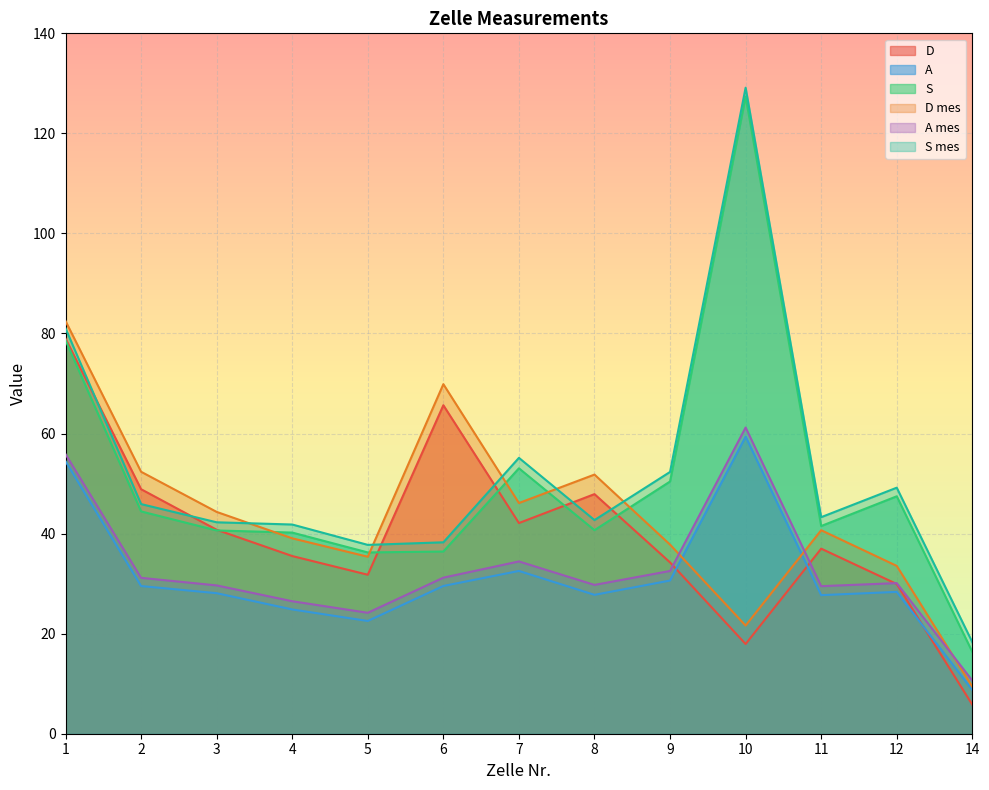

How many series are shown in this chart?

6